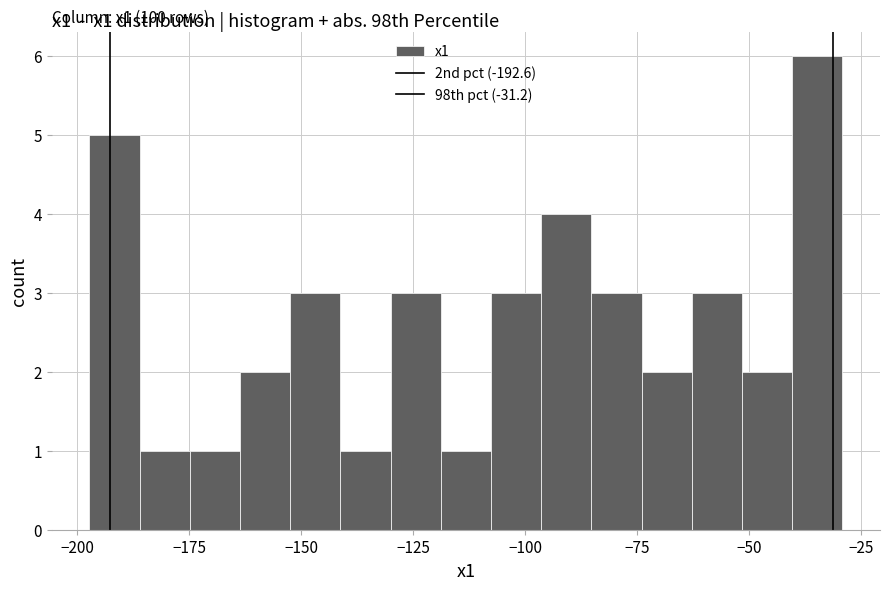

Read against the x-axis, roughly where is the centre of the tallest bar?

-35